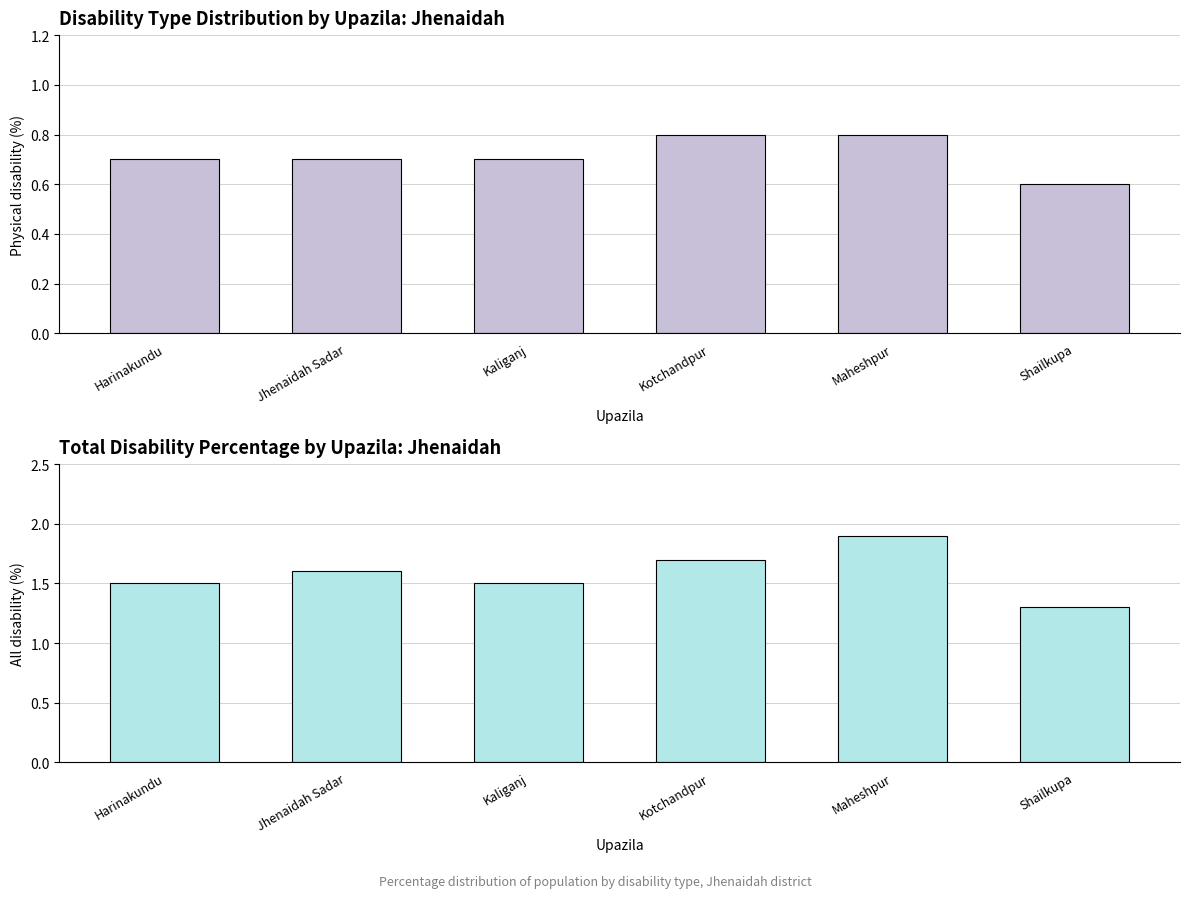

At how many categories does at least one series exceed 0?

6